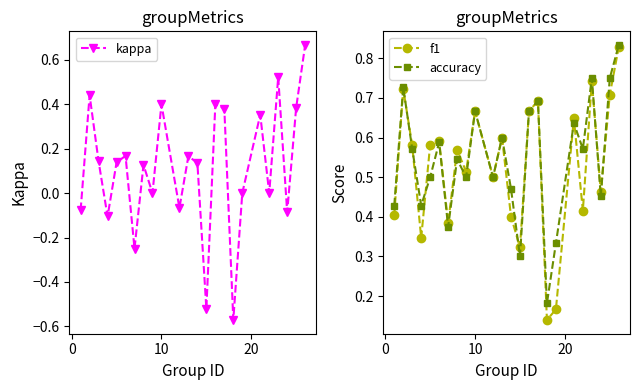

True or false: kappa has more than 2 points higher than both neighbors.

True